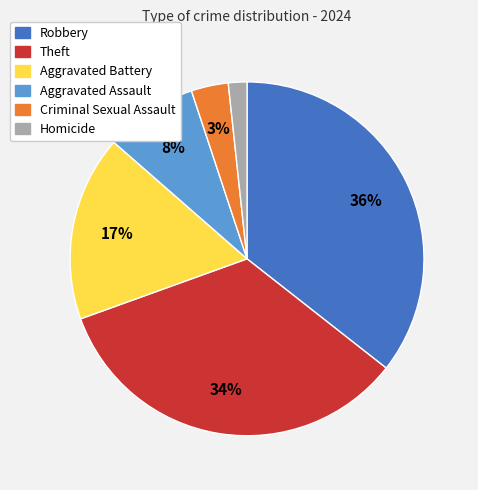

Does Homicide account for over 50% of the chart?

No